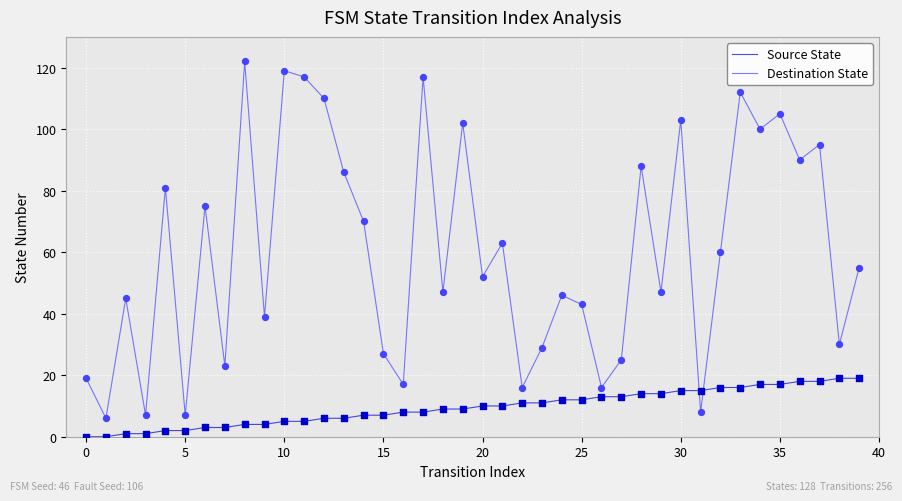

At how many categories does at least one series exceed 28?

29